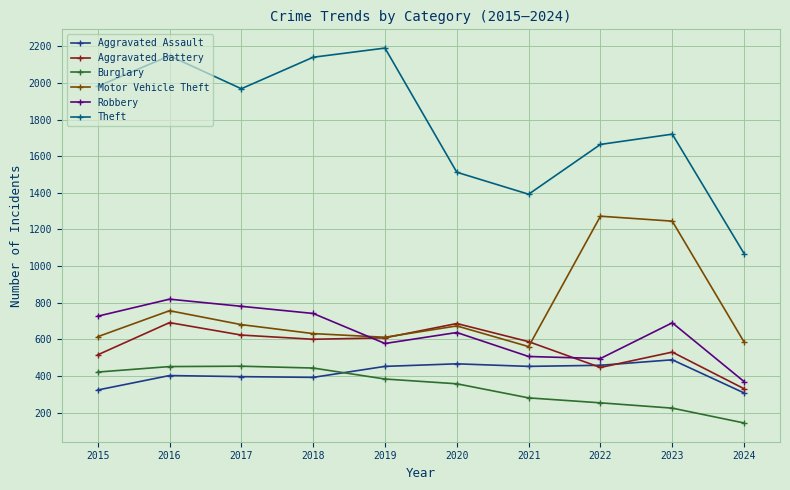

True or false: Aggravated Battery has more than 1 interior local peaks.

True